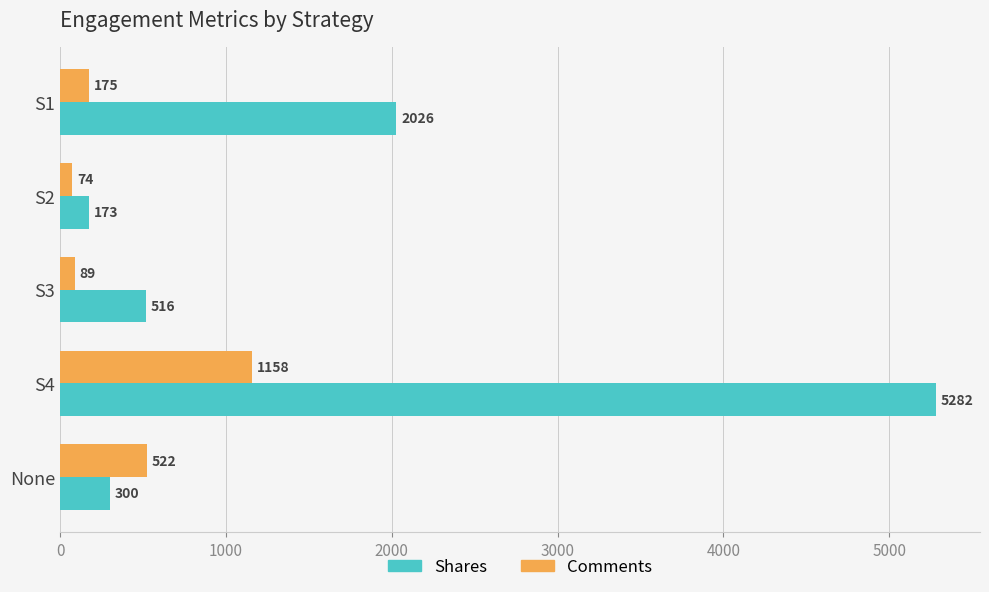

What is the maximum value shown in the chart?

5282